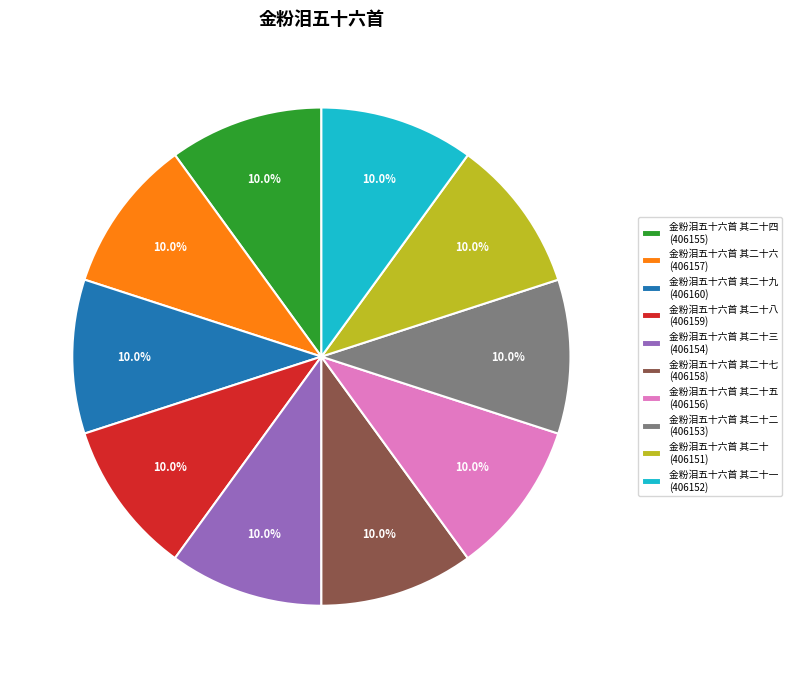

Do 金粉泪五十六首 其二十五 (406156) and 金粉泪五十六首 其二十三 (406154) together represent more than half of the pie?

No